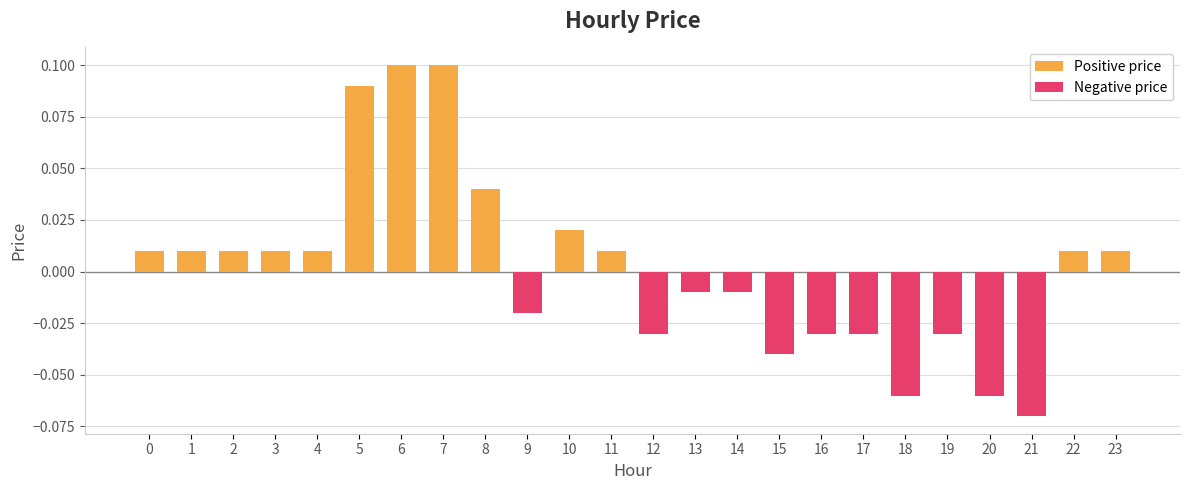

The value of Positive price at 16 is 0.0. True or false?

True